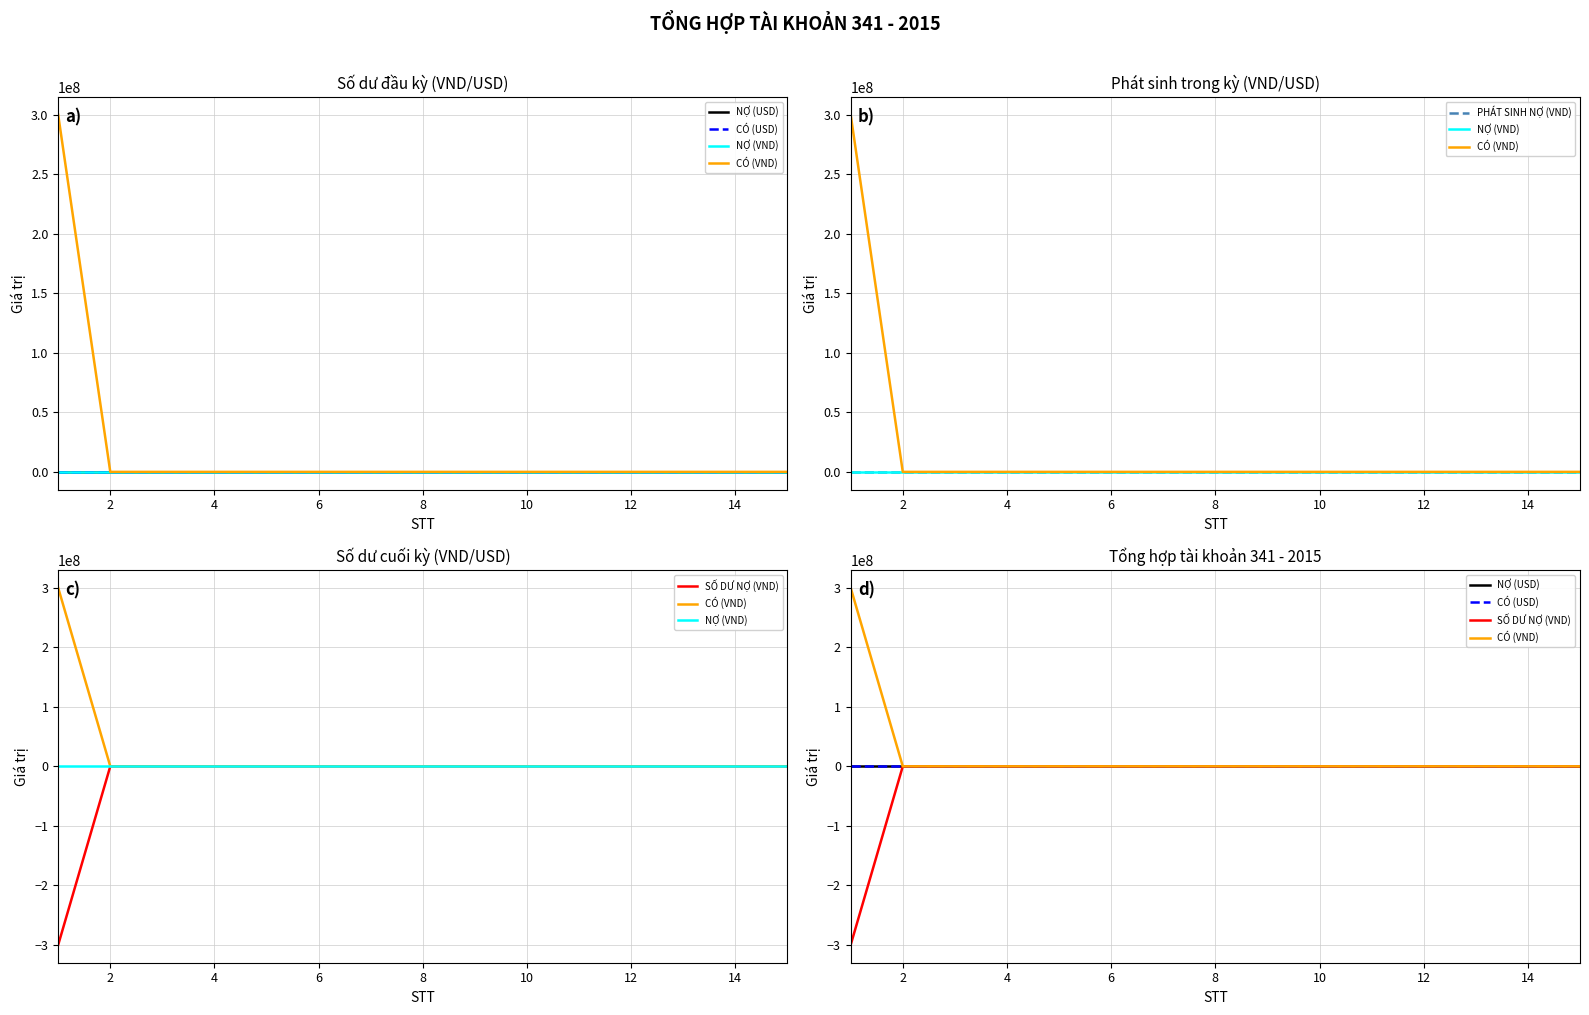

How many lines are shown in the chart?

6